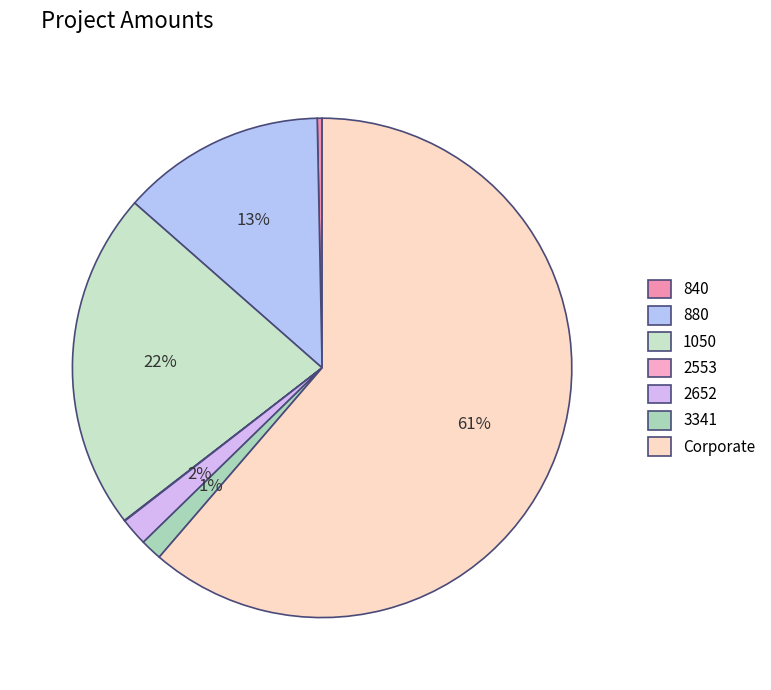

Is it true that 3341 is 1% of the pie?

True